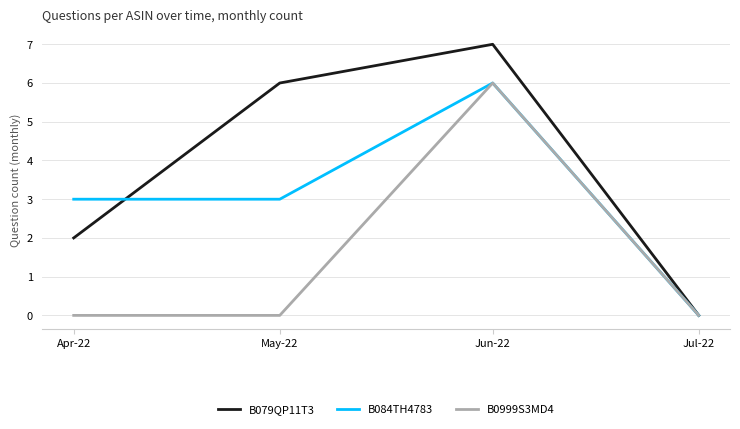

At which category is the sum across all series the highest?

Jun-22